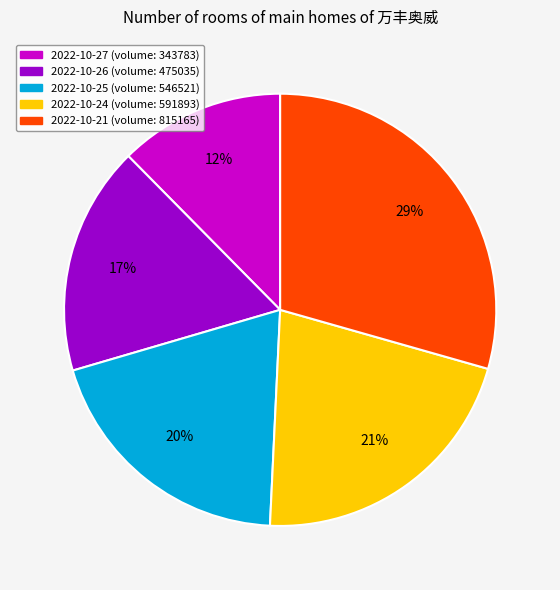

Is the sum of 2022-10-24 and 2022-10-25 greater than half?

No